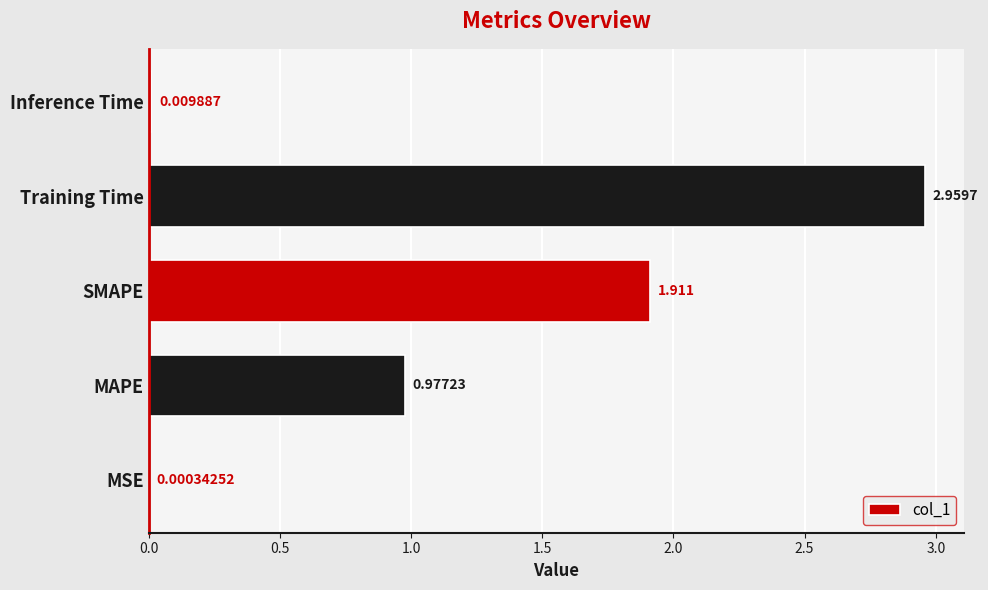

Does the chart contain stacked bars?

No